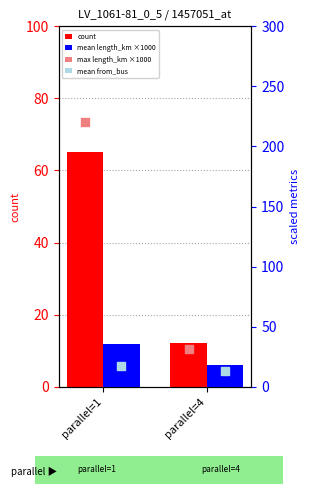

Which series reaches the maximum Y coordinate?

max length_km ×1000